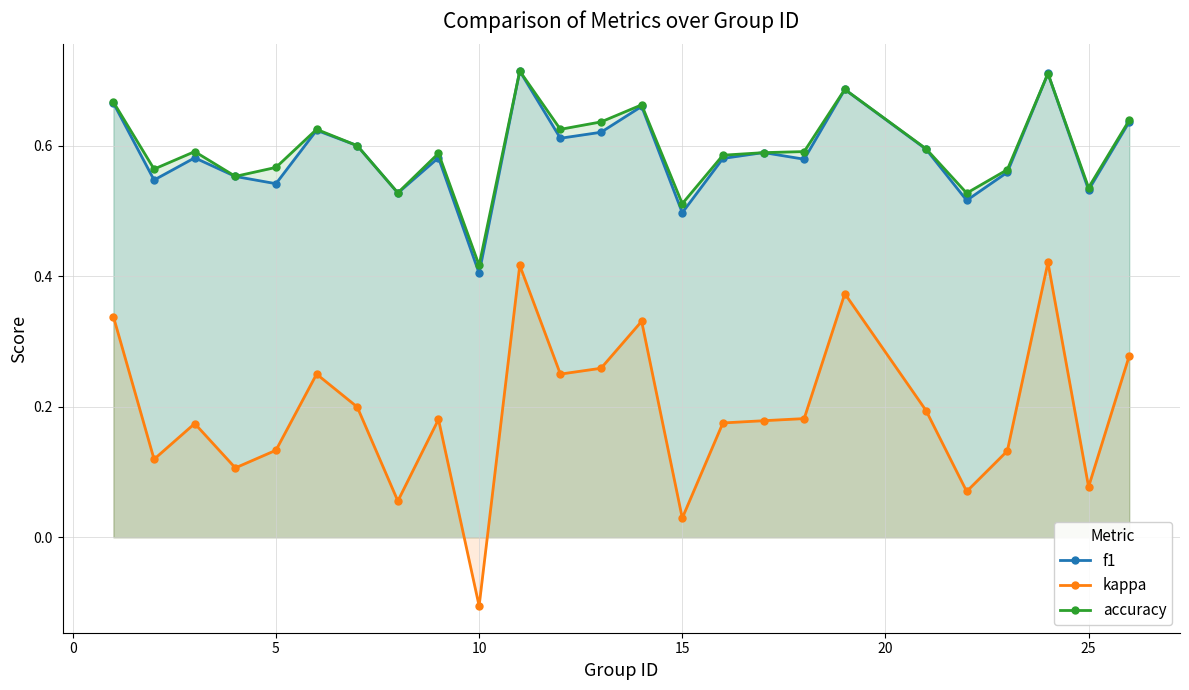

Where is f1 nearest to the value 0?

10